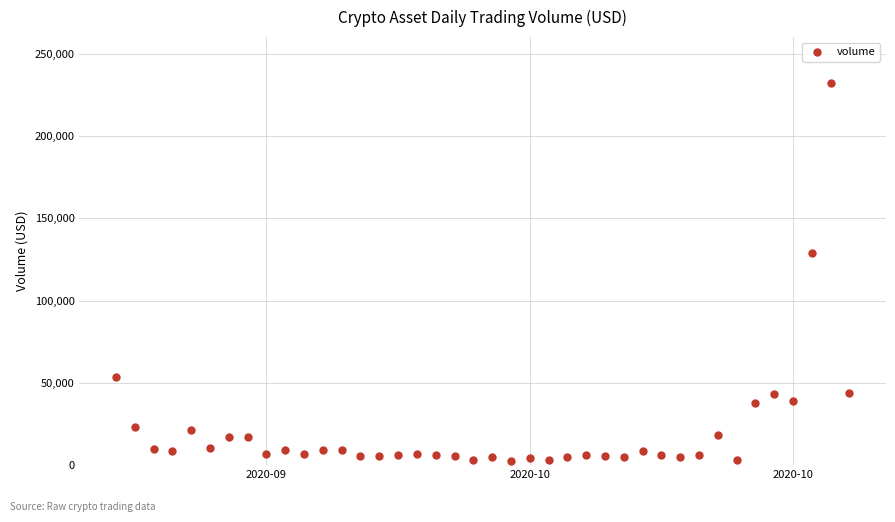

What is the range of Y values (max minus min)?

229207.6